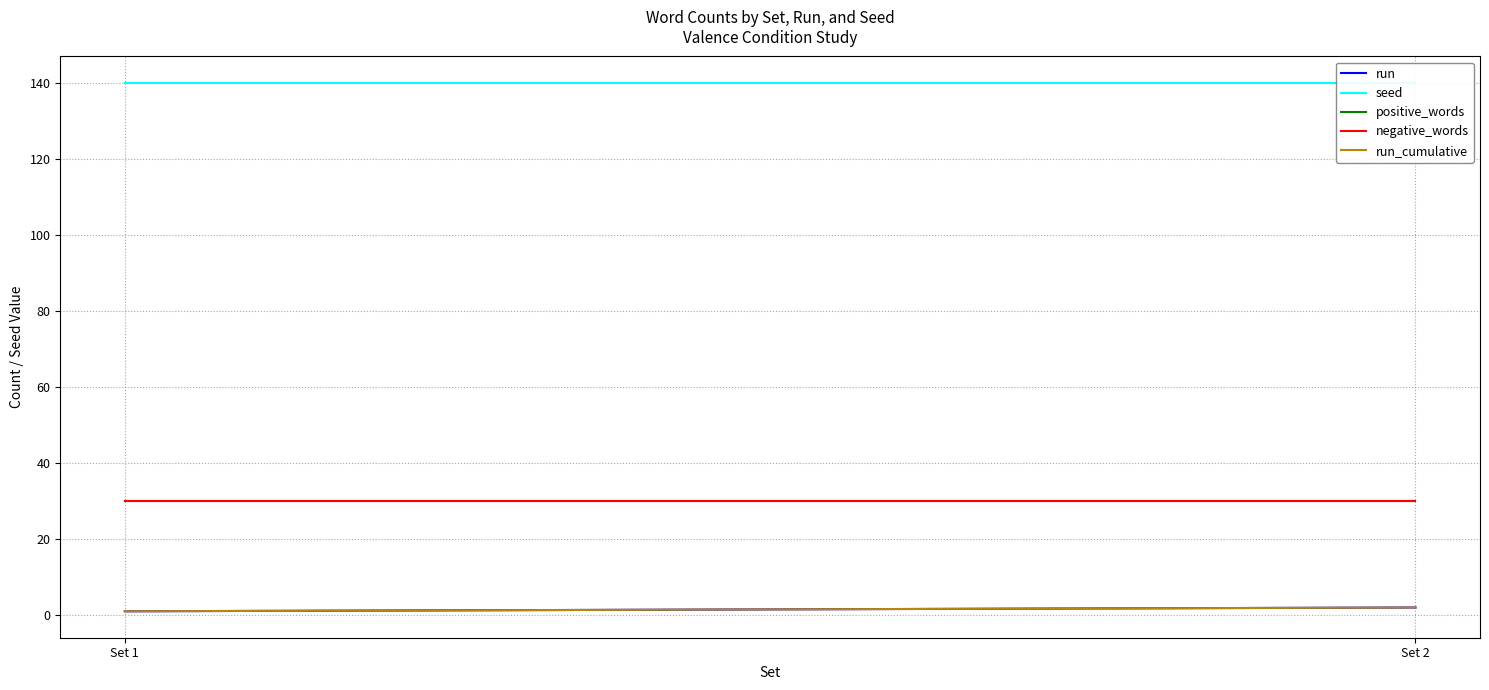

What are all the series names shown in the legend?

run, seed, positive_words, negative_words, run_cumulative